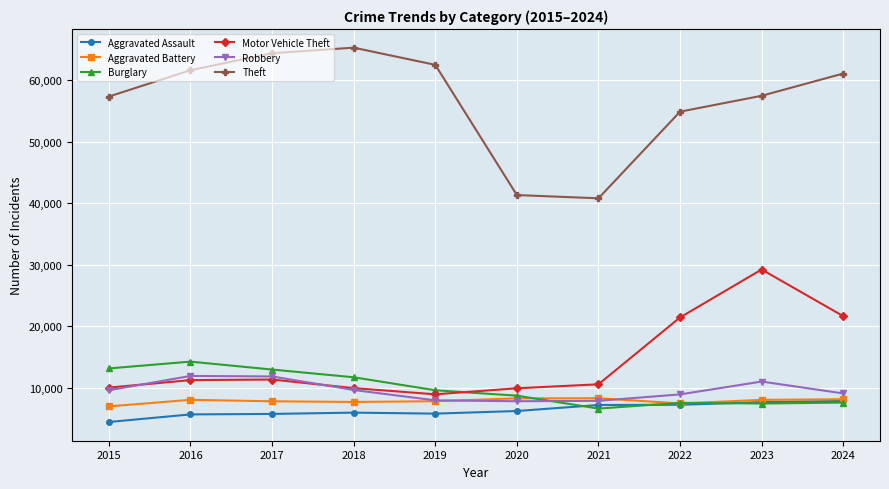

At which category is the sum across all series the highest?

2023